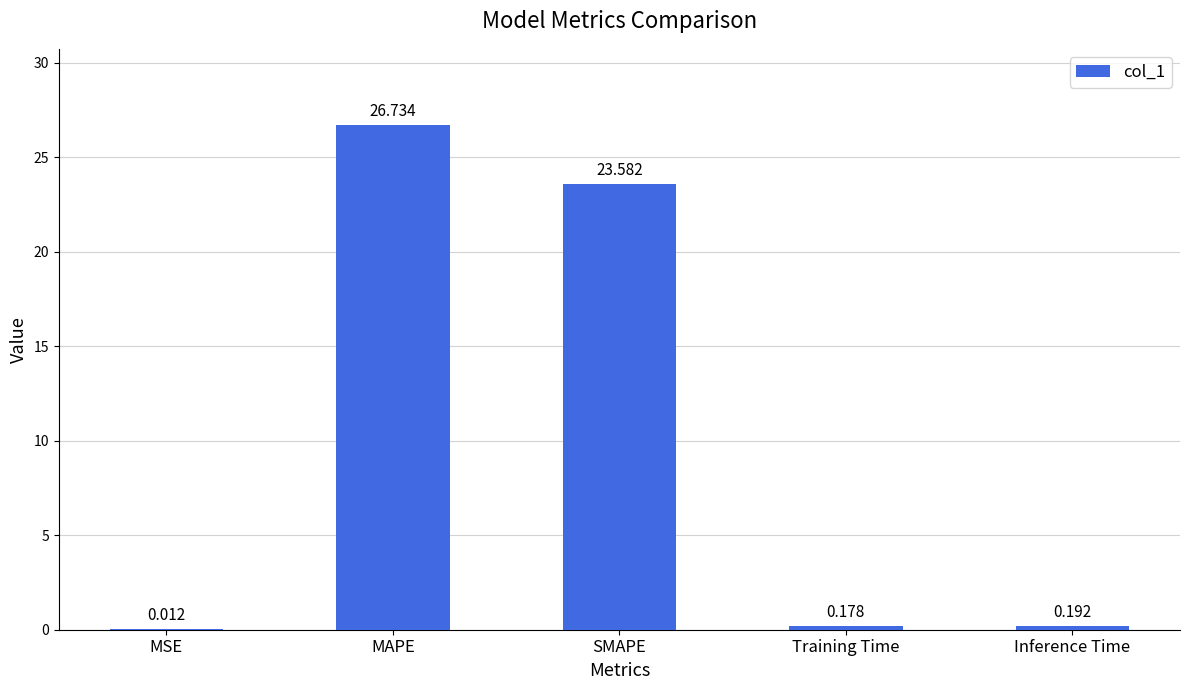

Are the bars horizontal?

No